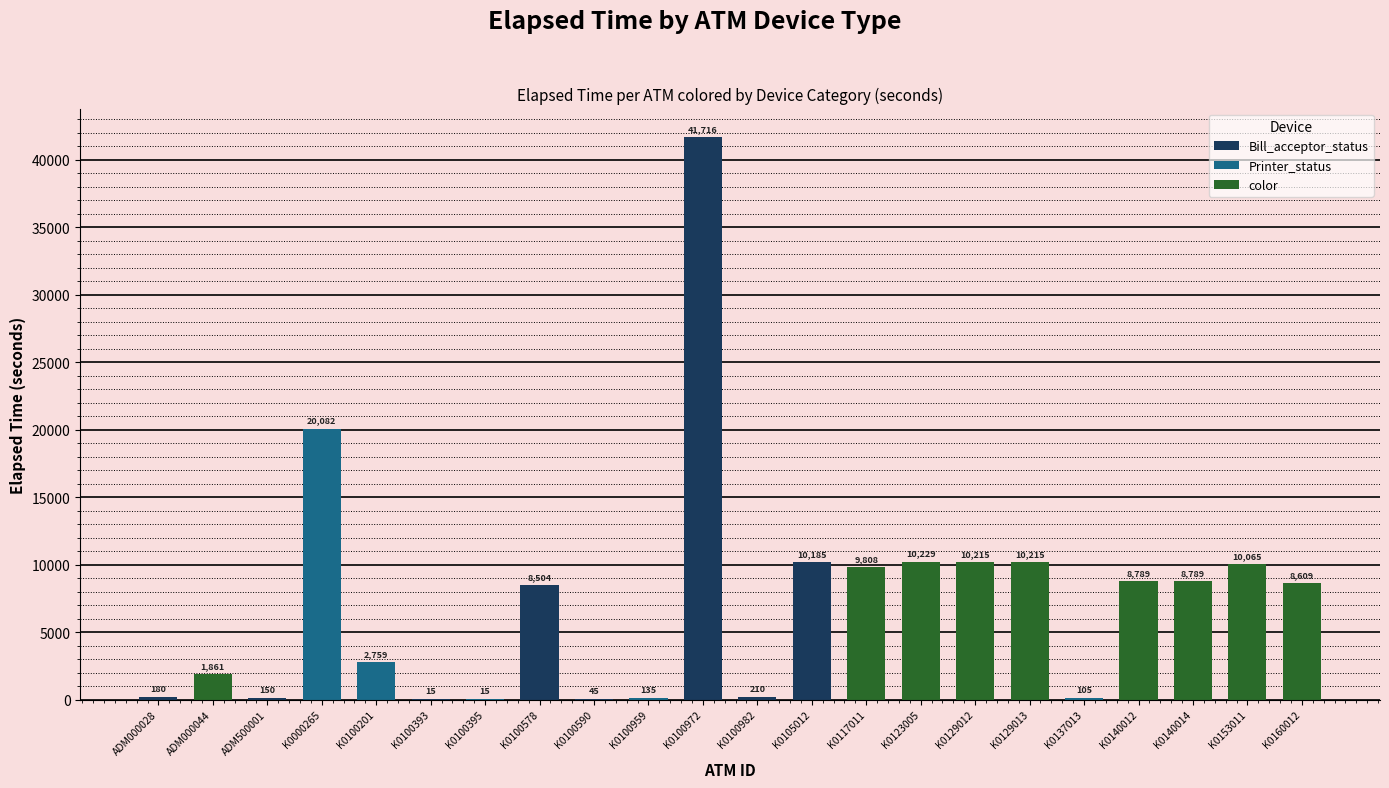

Rank the categories by value from highest to lowest.

K0100972, K0000265, K0123005, K0129012, K0129013, K0105012, K0153011, K0117011, K0140012, K0140014, K0160012, K0100578, K0100201, ADM000044, K0100982, ADM000028, ADM500001, K0100959, K0137013, K0100590, K0100393, K0100395